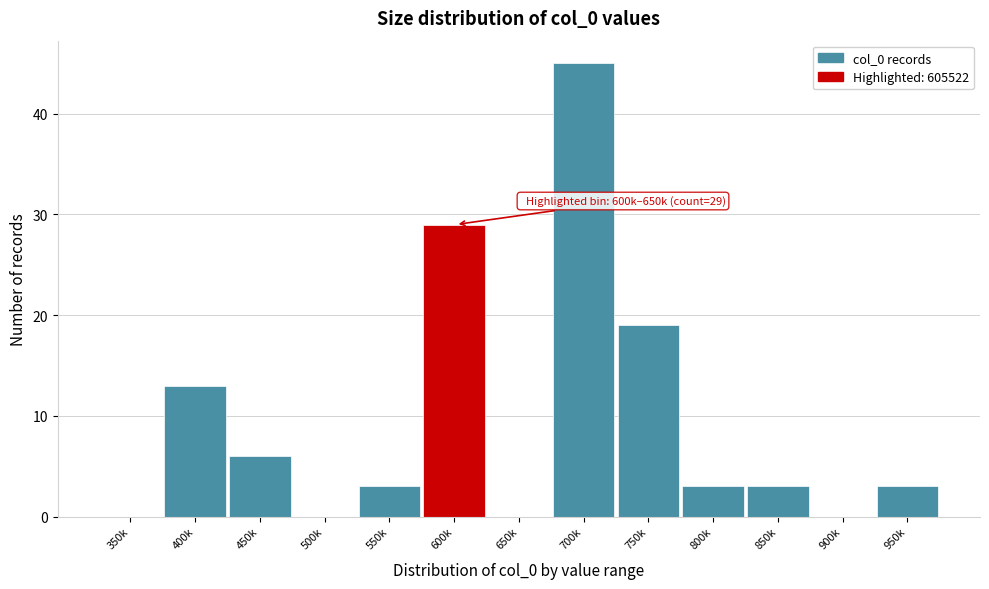

Reading left to right, transcribe all the data shown in this chart.

350k=0	400k=13	450k=6	500k=0	550k=3	600k=29	650k=0	700k=45	750k=19	800k=3	850k=3	900k=0	950k=3